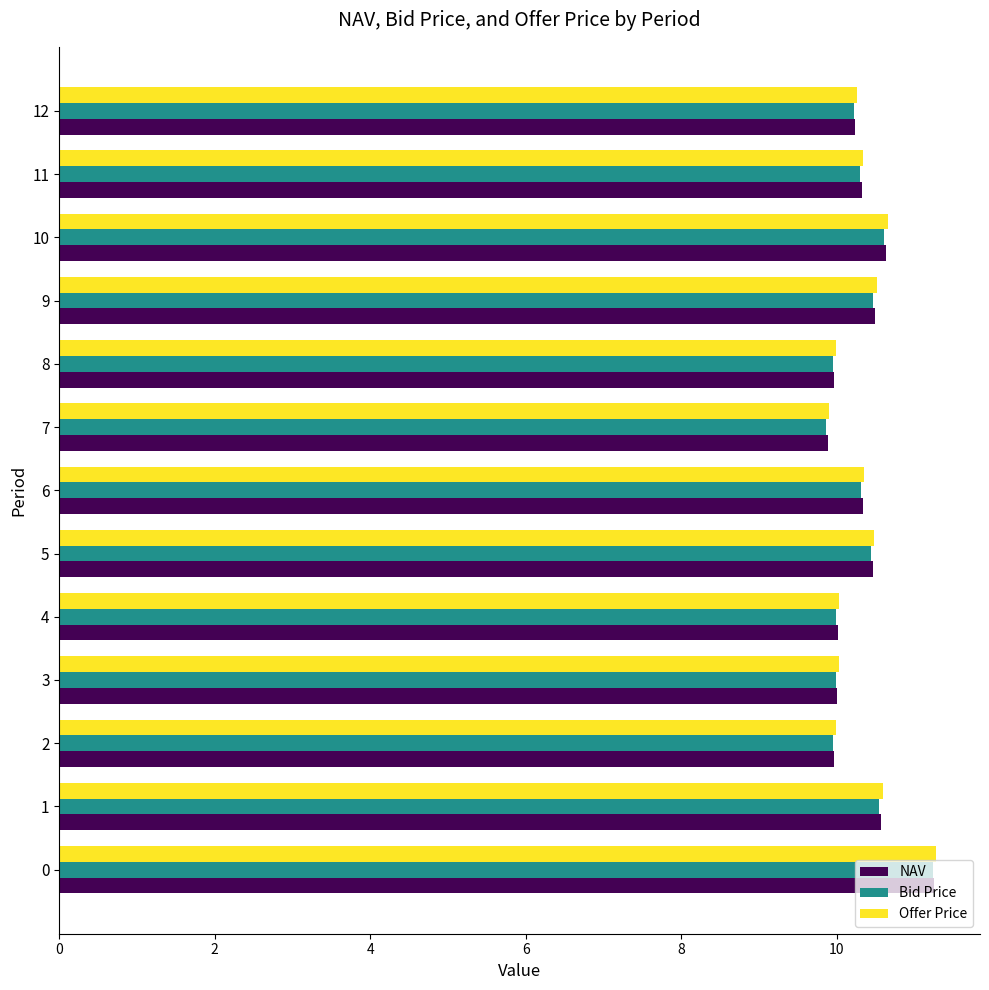

What is the maximum value shown in the chart?

11.3